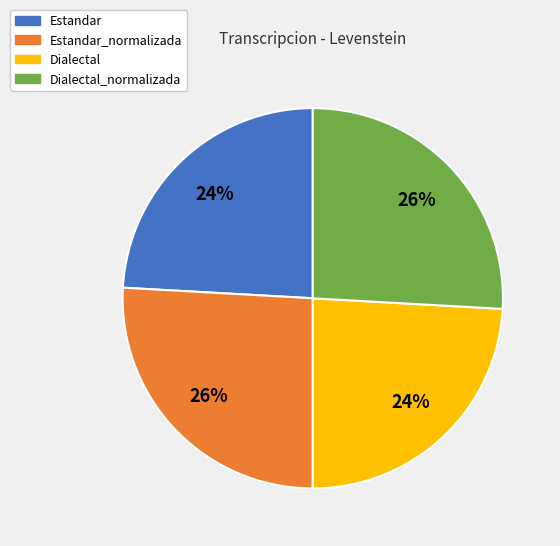

Between Estandar_normalizada and Estandar, which is larger?

Estandar_normalizada